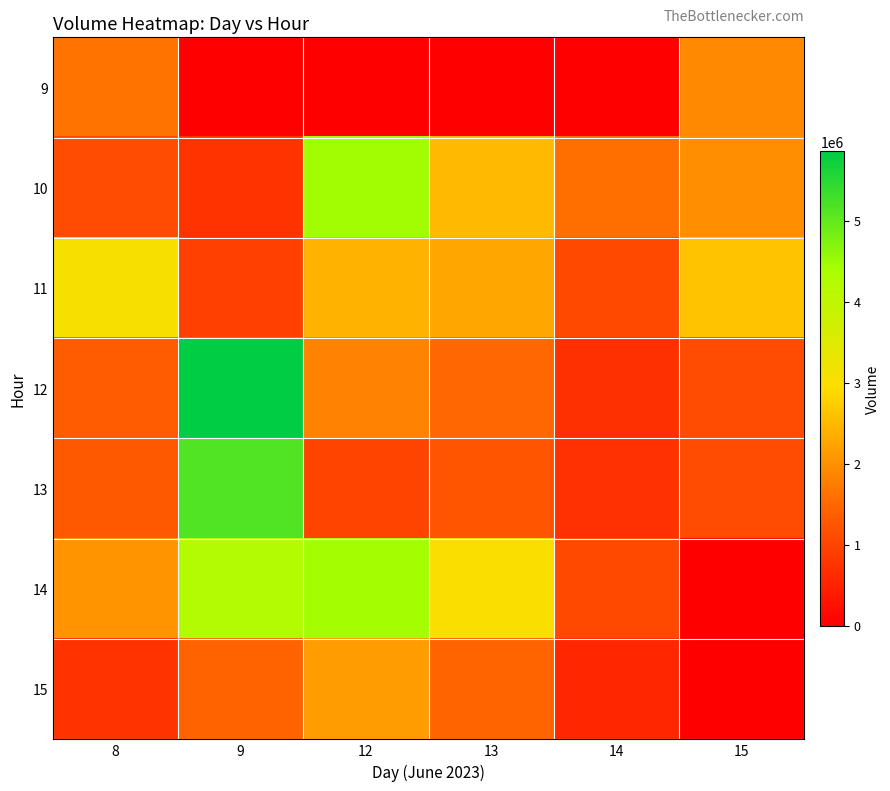

Reading right to left, transcribe all the data shown in this chart.

9: 15=1917404	14=0	13=0	12=0	9=0	8=1632532
10: 15=1976791	14=1595599	13=2509256	12=4461203	9=748818	8=1110946
11: 15=2613191	14=1073385	13=2268459	12=2421991	9=925158	8=3052981
12: 15=1103042	14=696417	13=1504505	12=1824128	9=5859764	8=1316335
13: 15=1100998	14=726701	13=1235636	12=995301	9=5172877	8=1291533
14: 15=0	14=1030406	13=3018812	12=4428418	9=4222142	8=2033626
15: 15=0	14=560784	13=1445727	12=2136479	9=1435534	8=745316